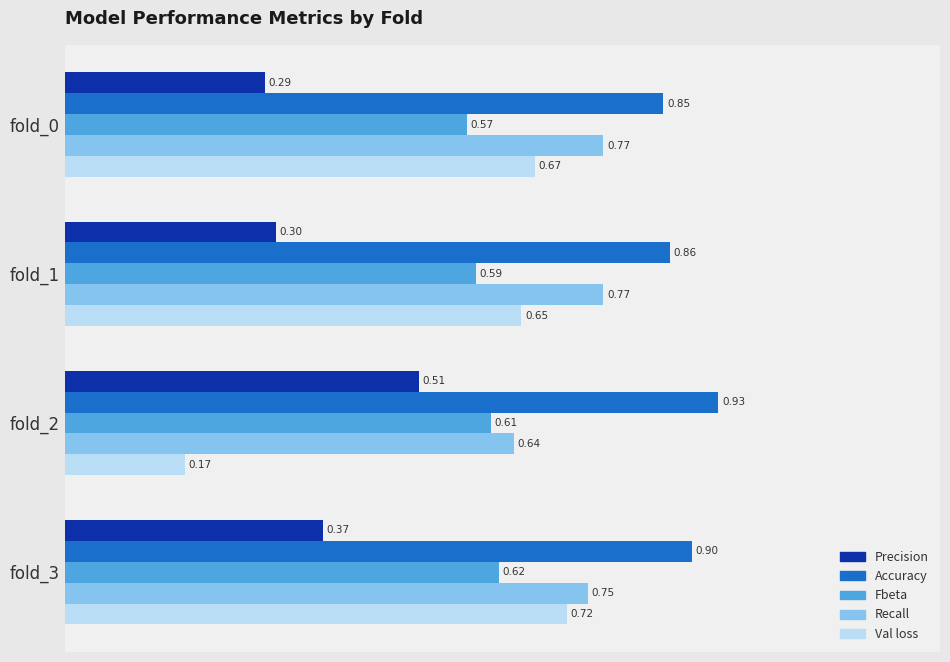

At fold_0, list the series in order from largest to smallest.

Accuracy, Recall, Val loss, Fbeta, Precision